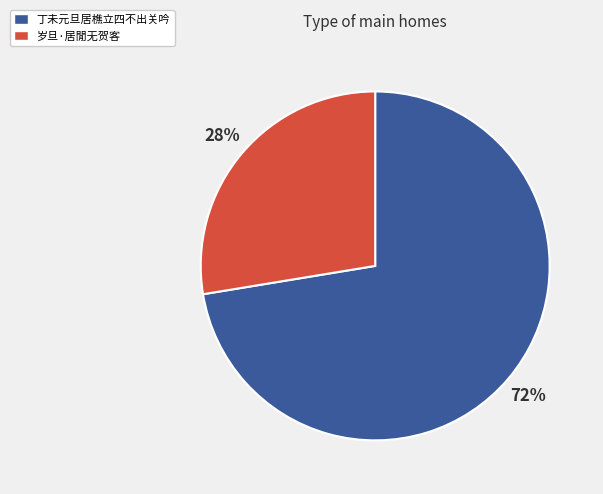

To the nearest percent, what is the combined percentage of 丁未元旦居樵立四不出关吟 and 岁旦·居閒无贺客?

100%